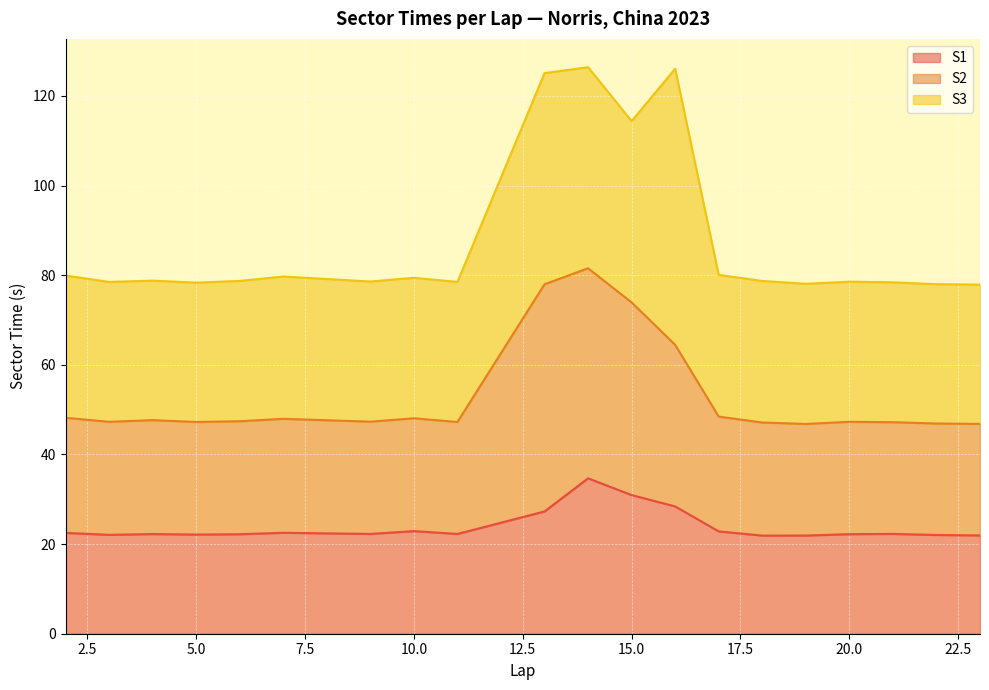

What is the minimum value for S1?

21.9